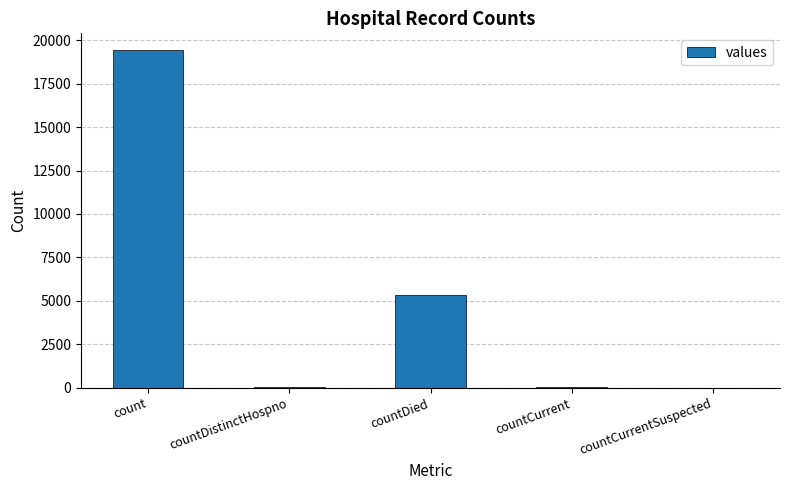

Which has a higher value, count or countDied?

count